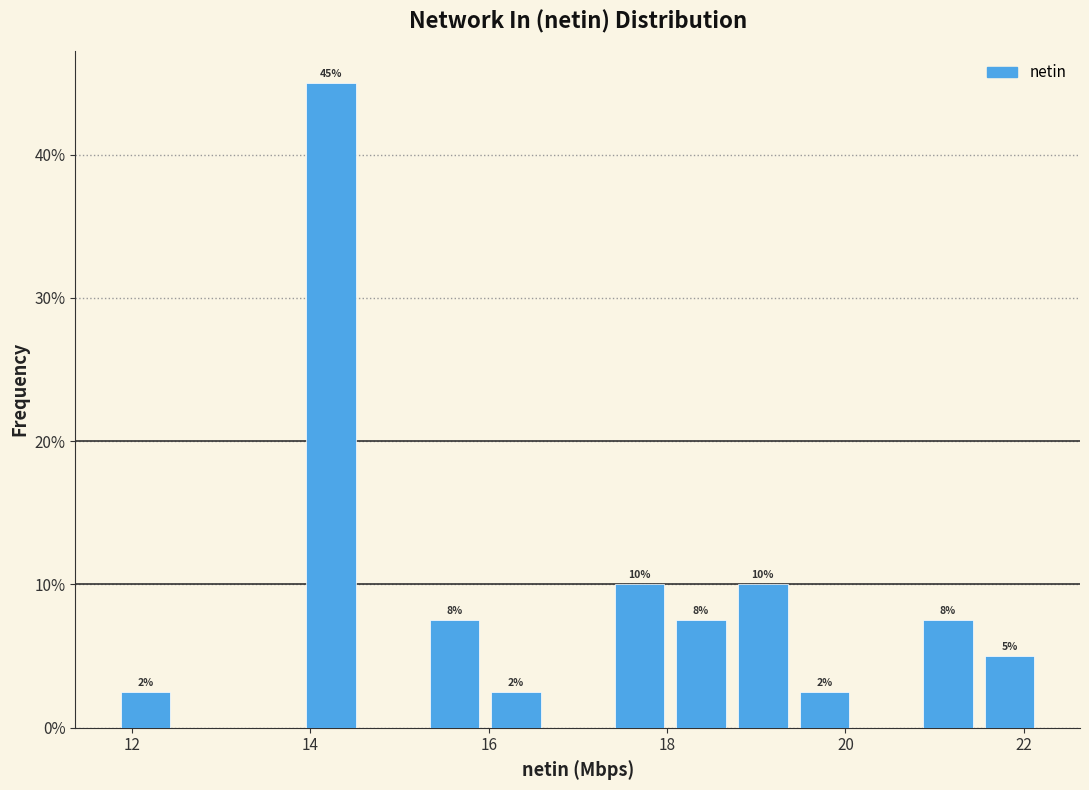

Read against the x-axis, roughly where is the centre of the tallest bar?

14.2